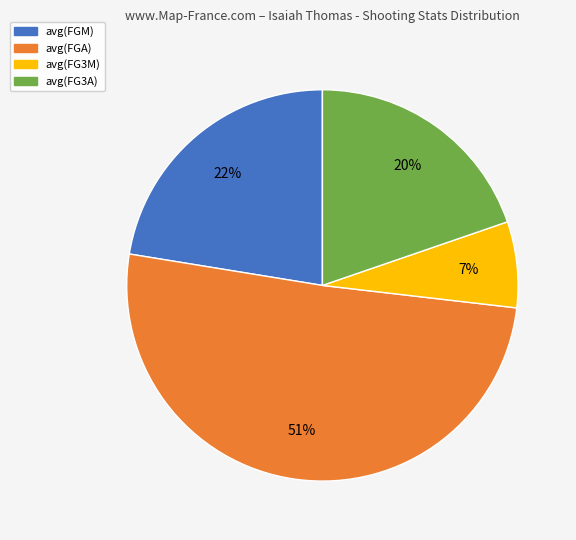

Which slice is the largest?

avg(FGA)